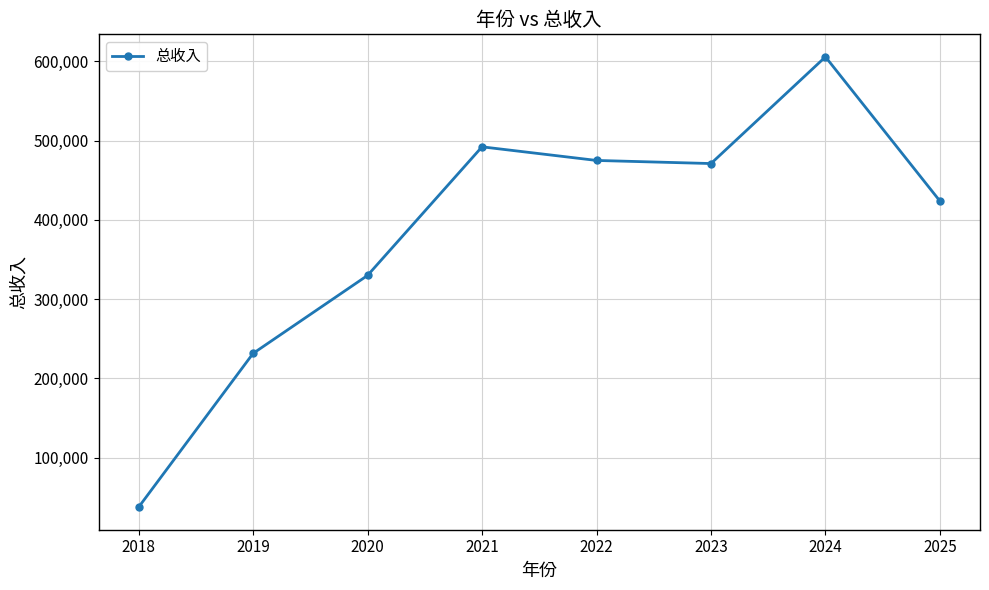

Between 2025 and 2021, which is larger?

2021